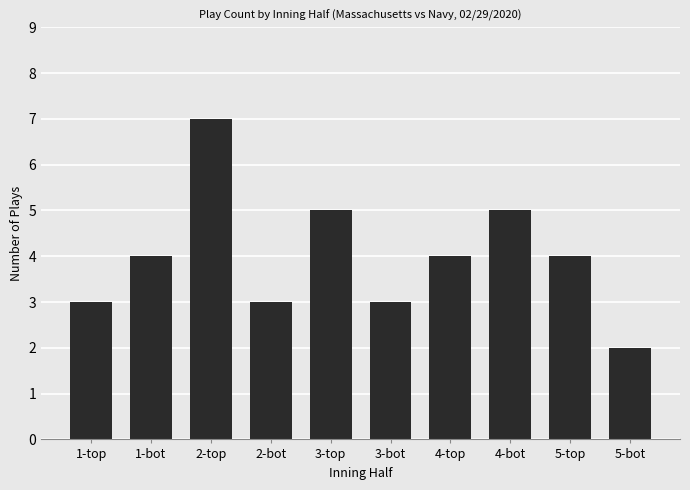

True or false: the data shows 4 at 3-bot.

False